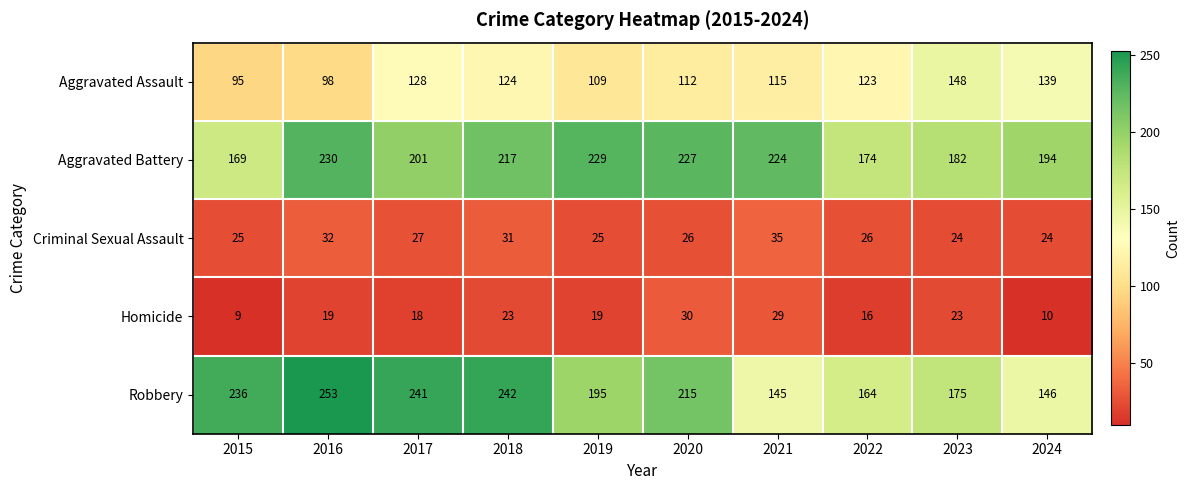

How many series are shown in this chart?

5